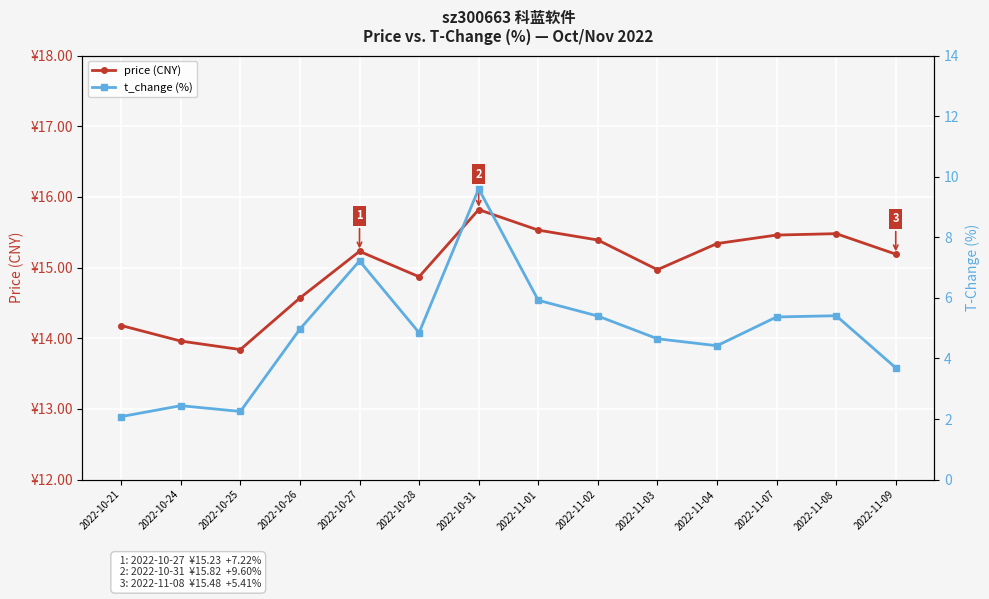

What is the maximum value shown in the chart?

15.8